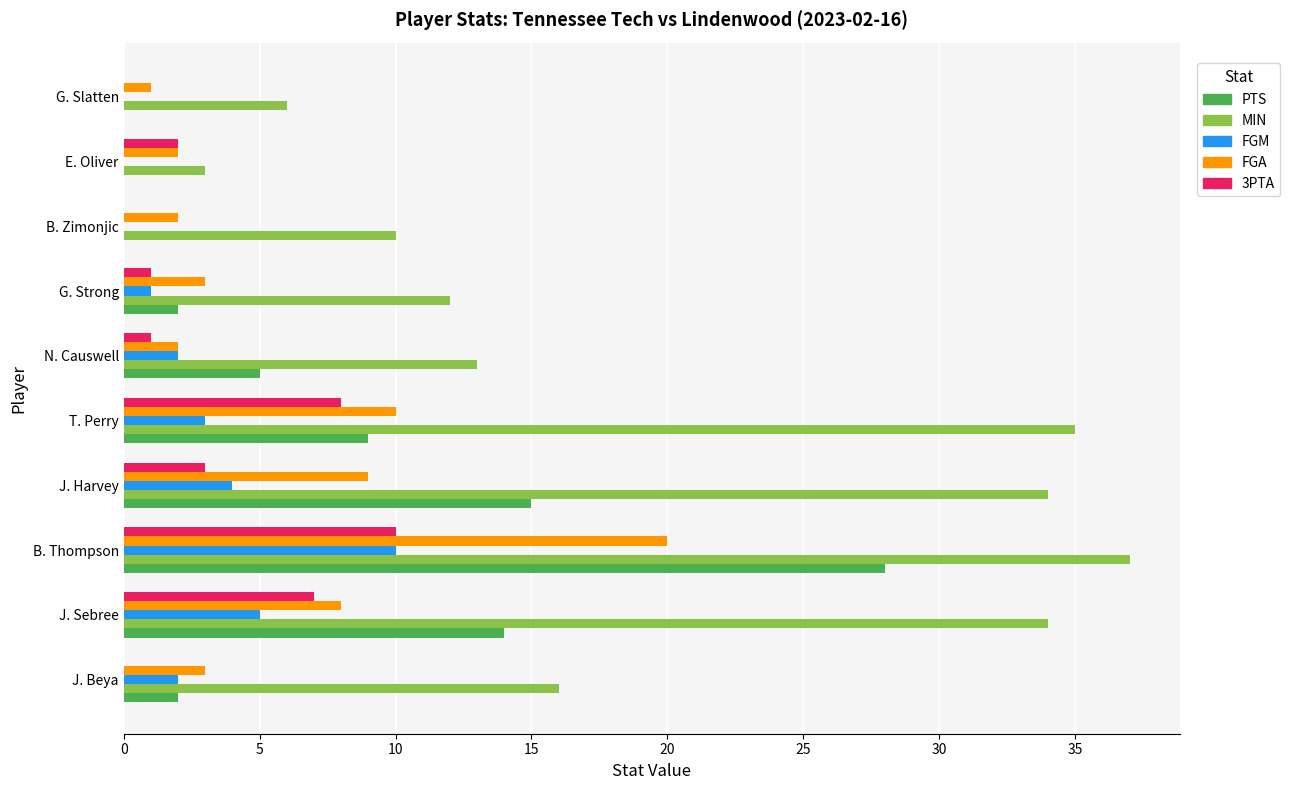

Is it true that 3PTA equals 0 at J. Beya?

True